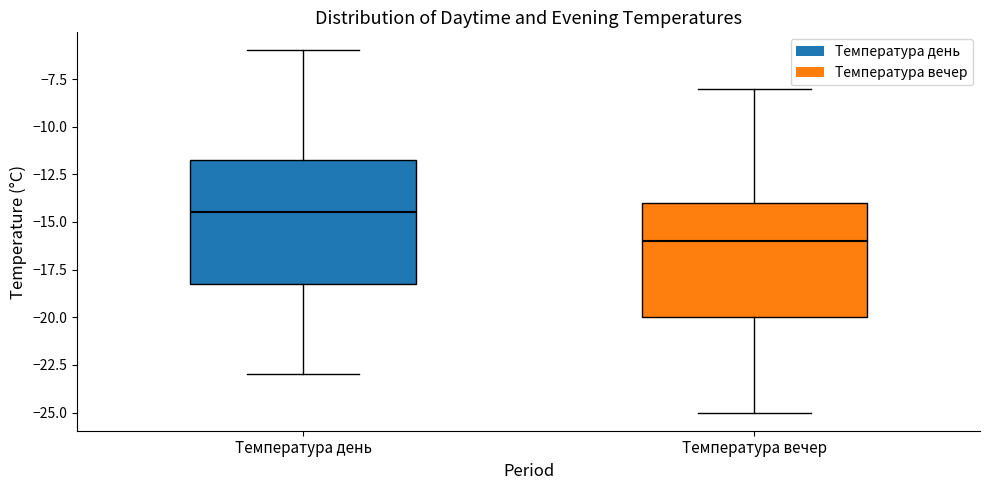

Reading left to right, read every box against the y-axis: the position of its median line, the range the box covers, and the ends of its whiskers. The values are not printed on the chart, so give them approximately, as read against the axis.

Температура день: median -14.5, box -18.0 to -11.5, whiskers -23.0 to -6.0
Температура вечер: median -16.0, box -20.0 to -14.0, whiskers -25.0 to -8.0